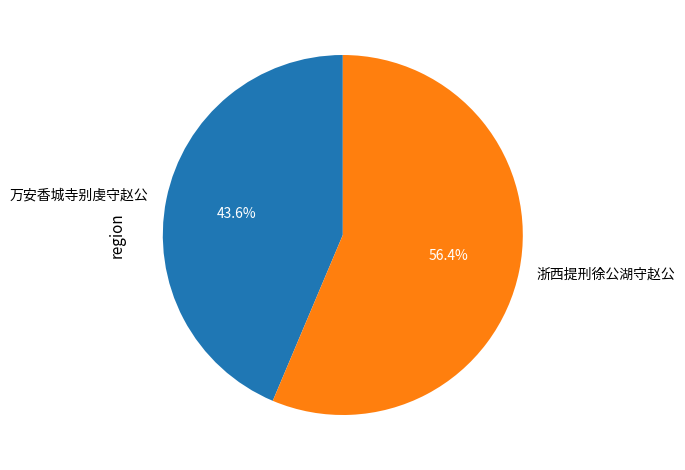

What portion of the pie excludes 浙西提刑徐公湖守赵公?

43.6%